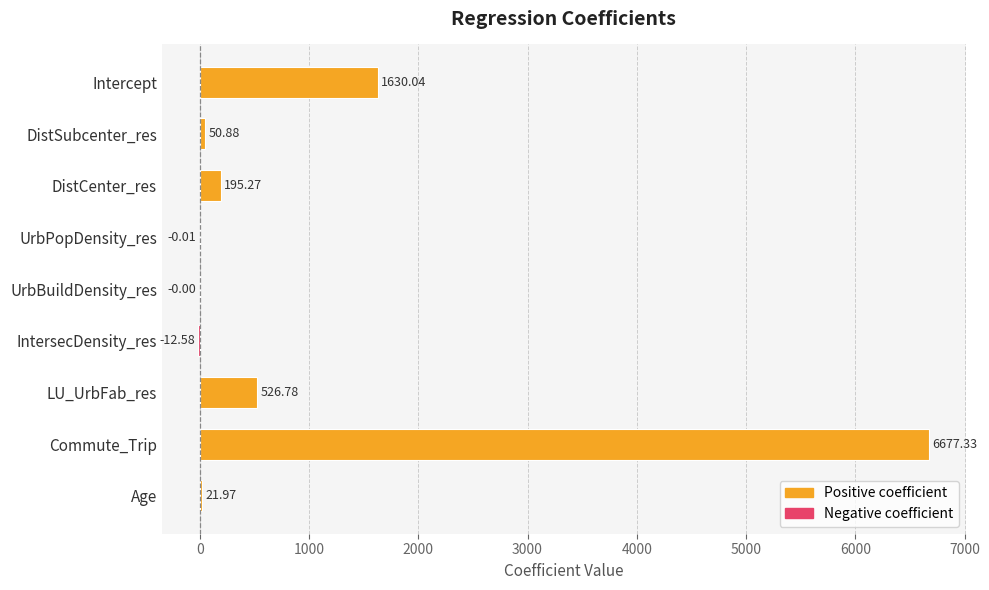

What is the maximum value shown in the chart?

6677.3